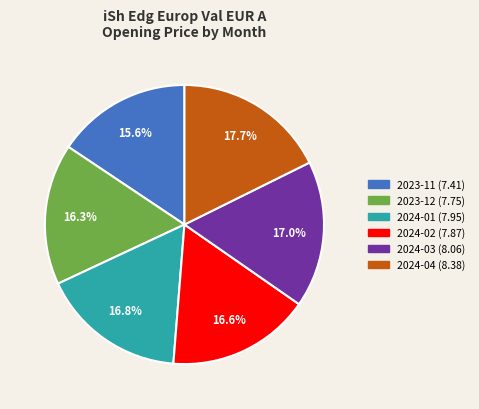

Is it true that 2023-12 is 16% of the pie?

True